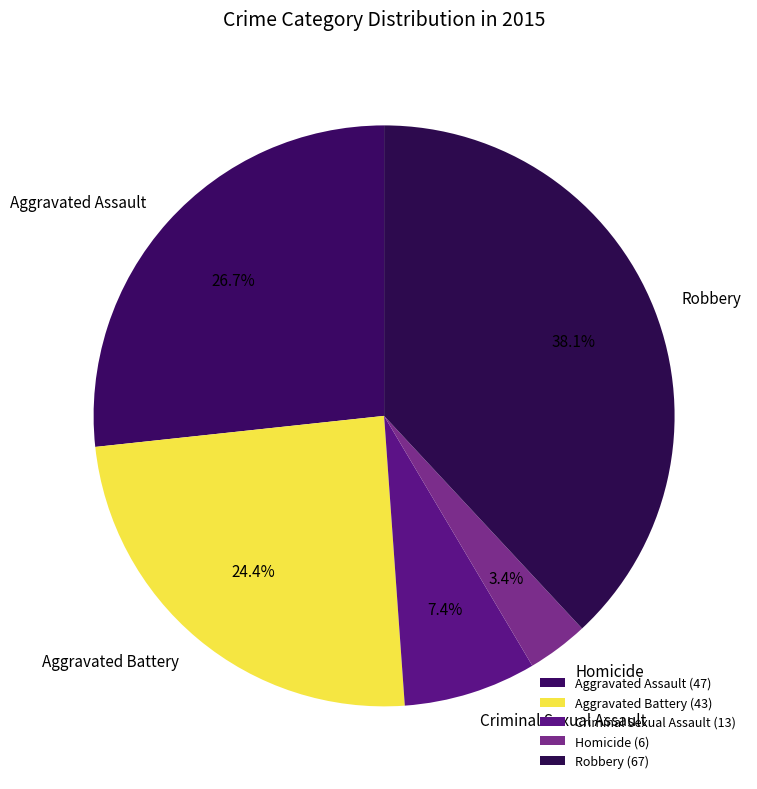

What percentage is the Aggravated Assault slice, to the nearest percent?

27%